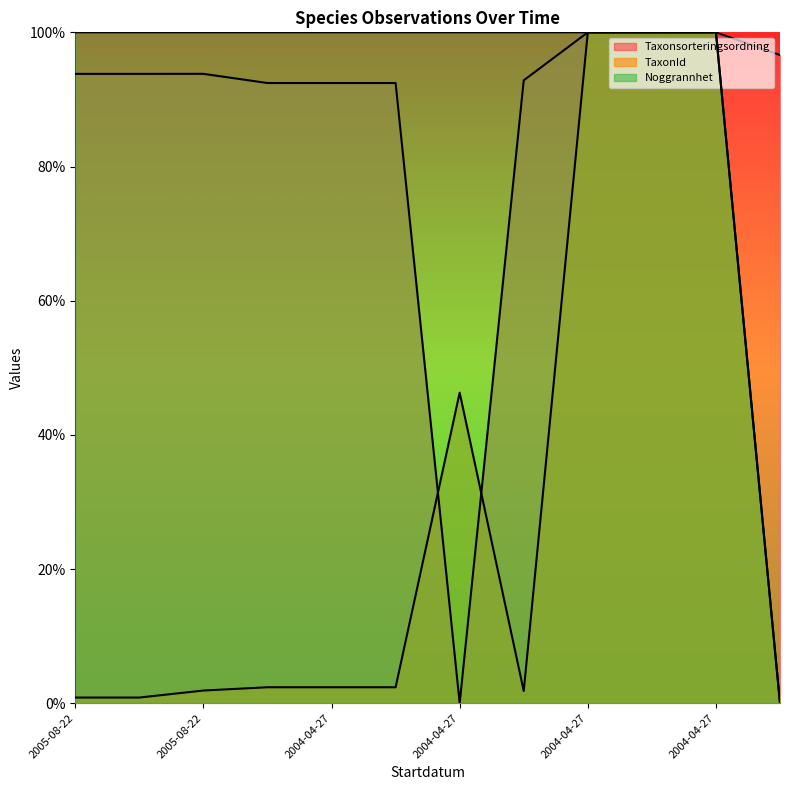

How many lines are shown in the chart?

3